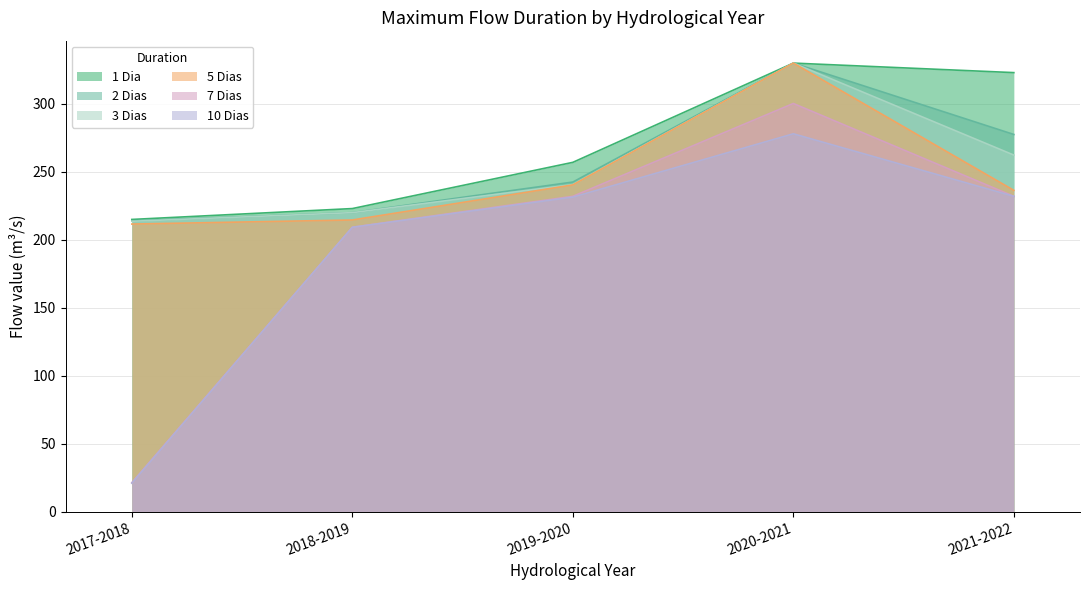

Which category has the lowest value across all series?

2017-2018